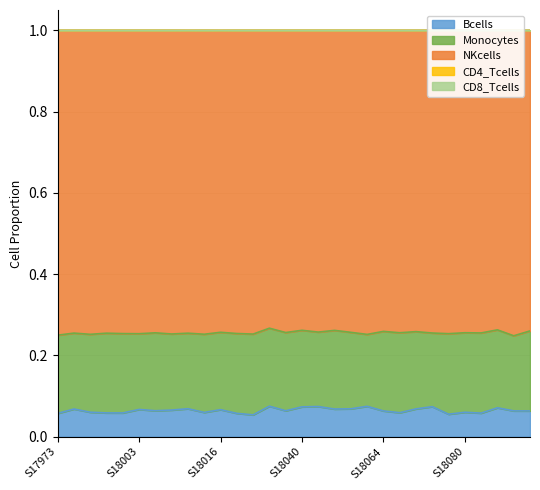

Does the chart display data point markers on the line(s)?

No